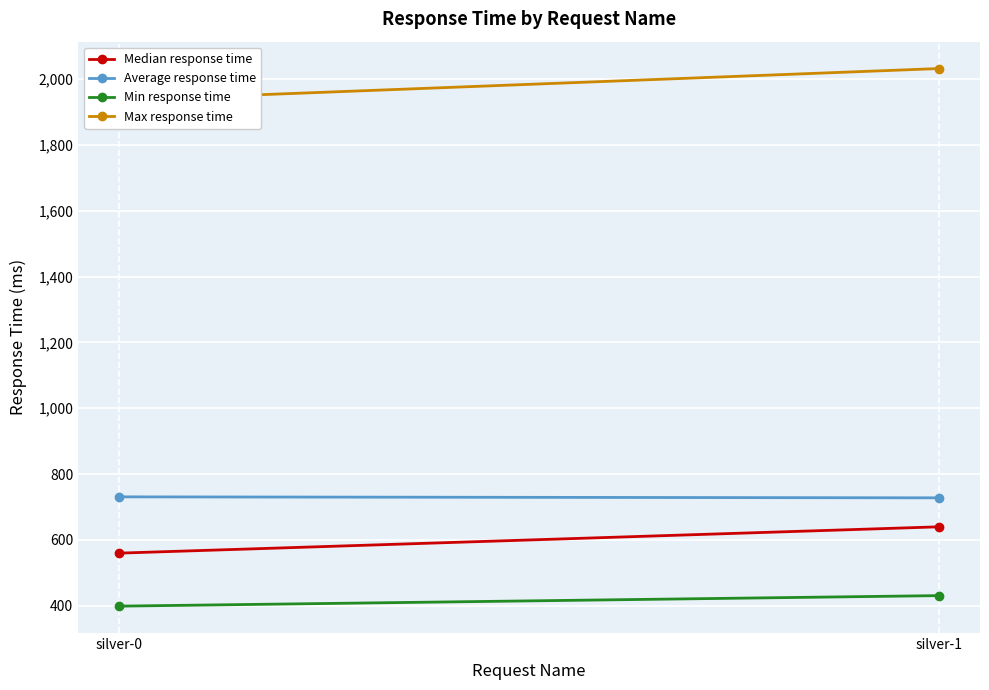

How many data points in Min response time are less than 431?

1